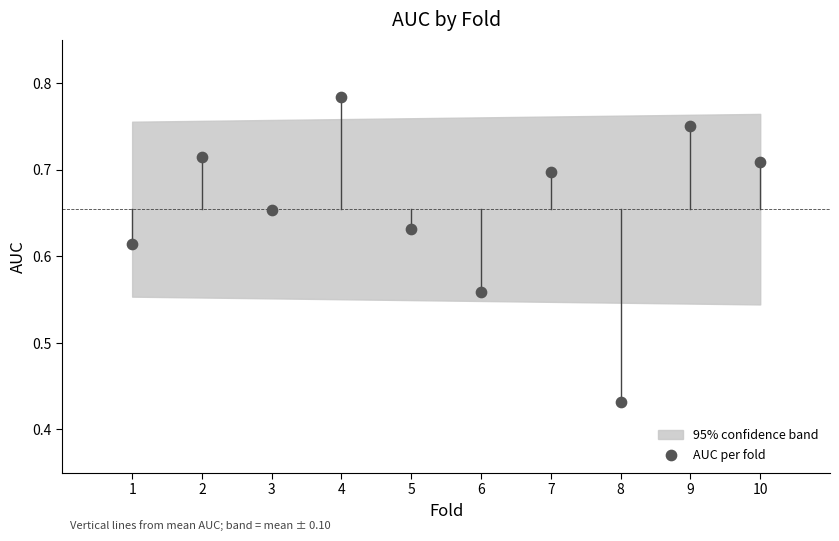

What is the range of X values (max minus min)?

9.0